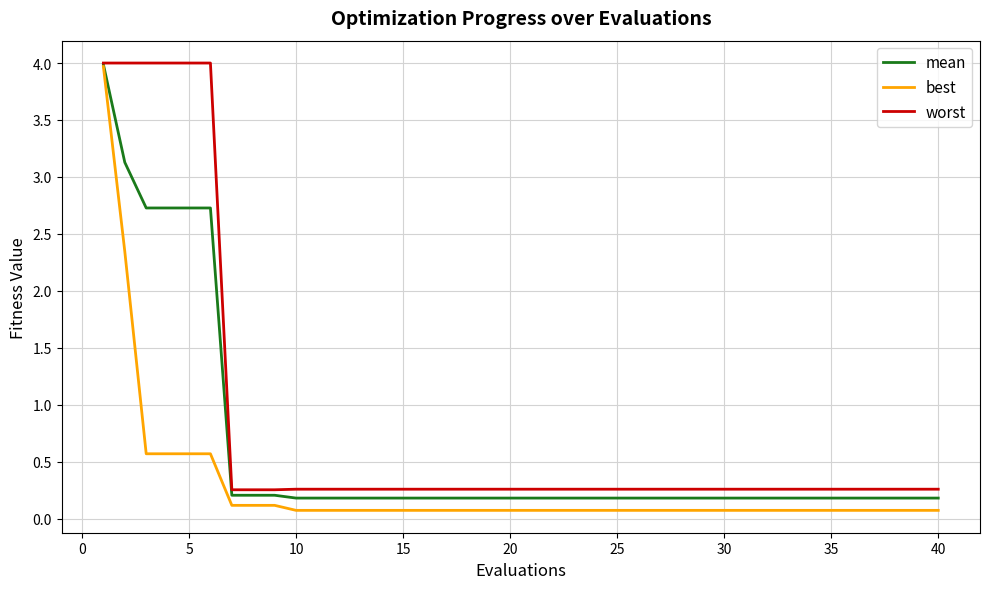

Does the chart display data point markers on the line(s)?

No